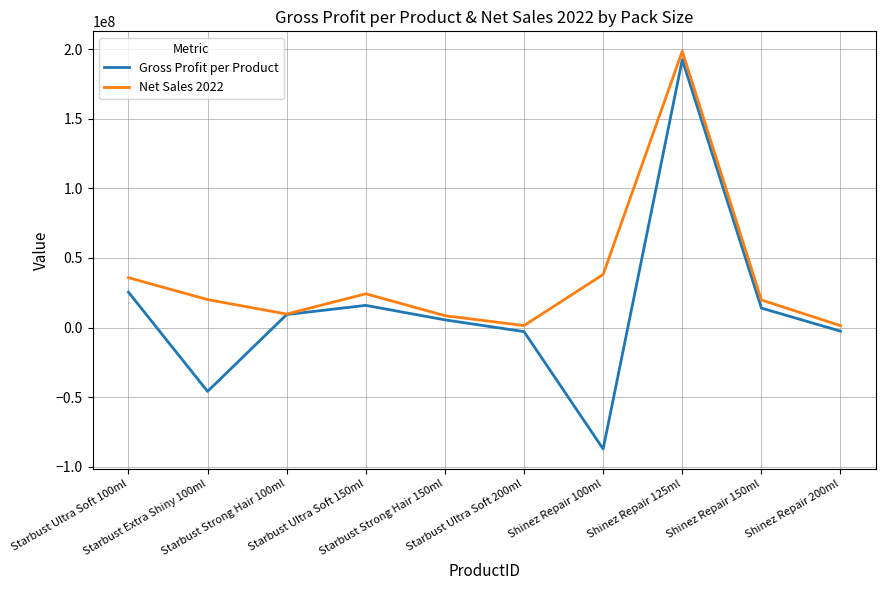

What is the spread (max minus min) of values at Shinez Repair 200ml?

3969007